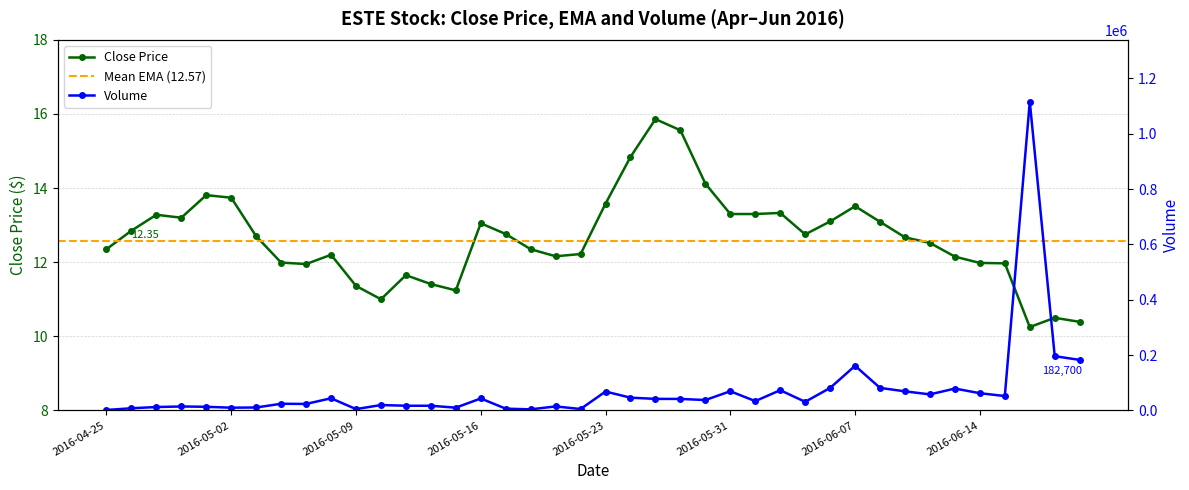

How many interior local peaks does the close series have?

9